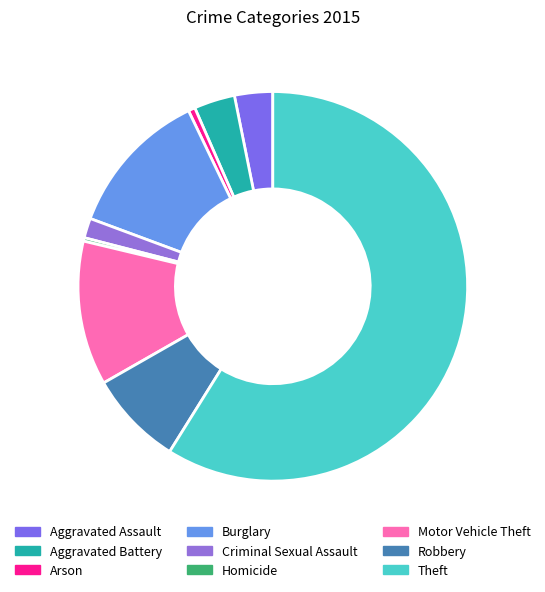

Which slice is the smallest?

Homicide